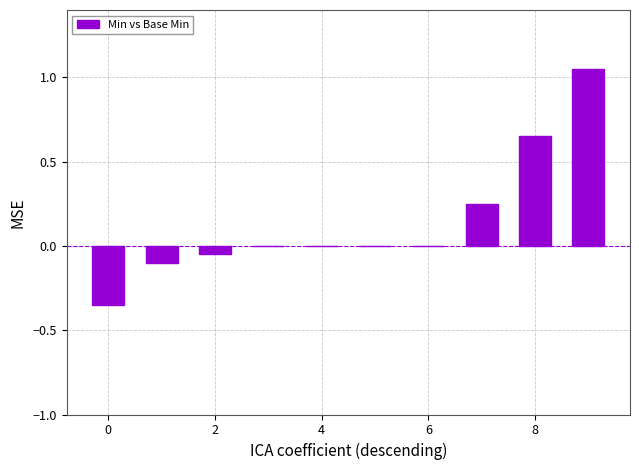

Are the bars horizontal?

No